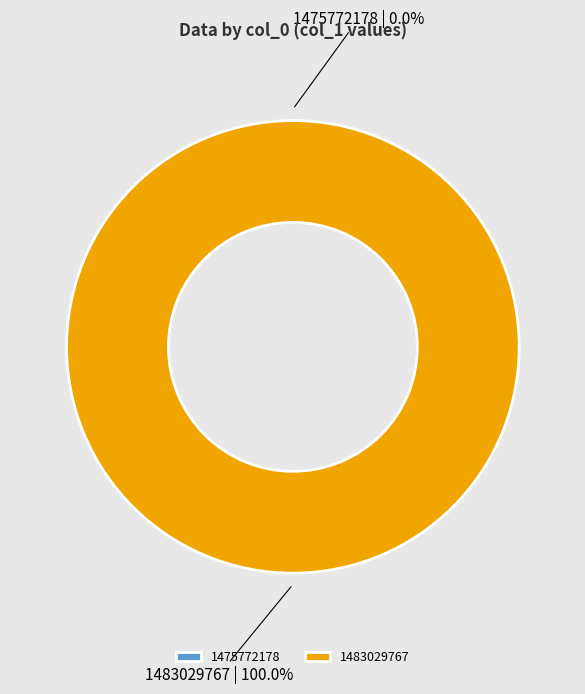

To the nearest percent, what is the average slice percentage?

50%